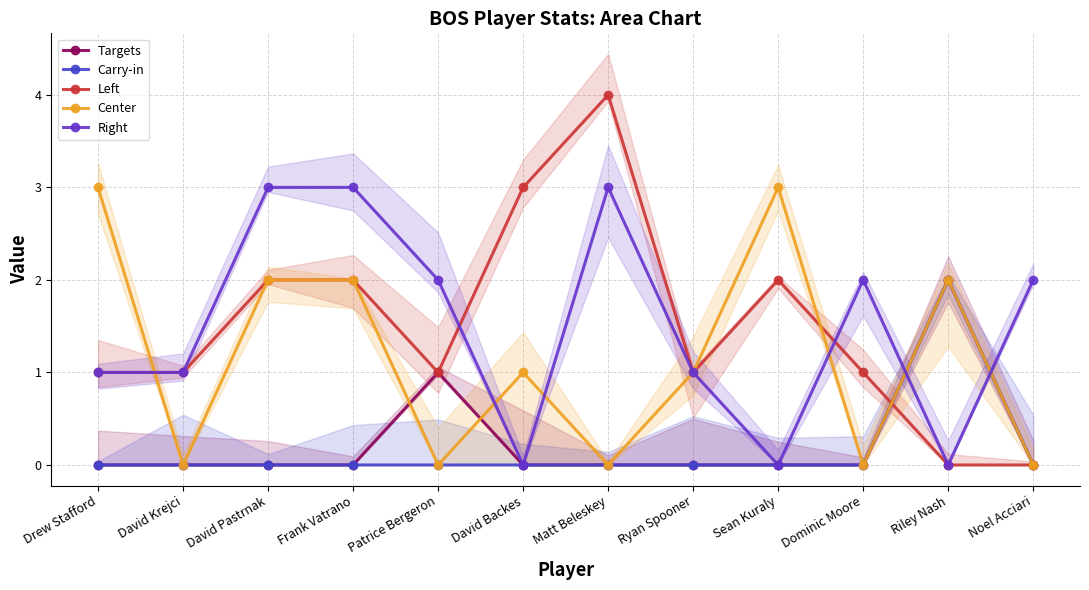

True or false: Carry-in and Targets cross at least once.

False